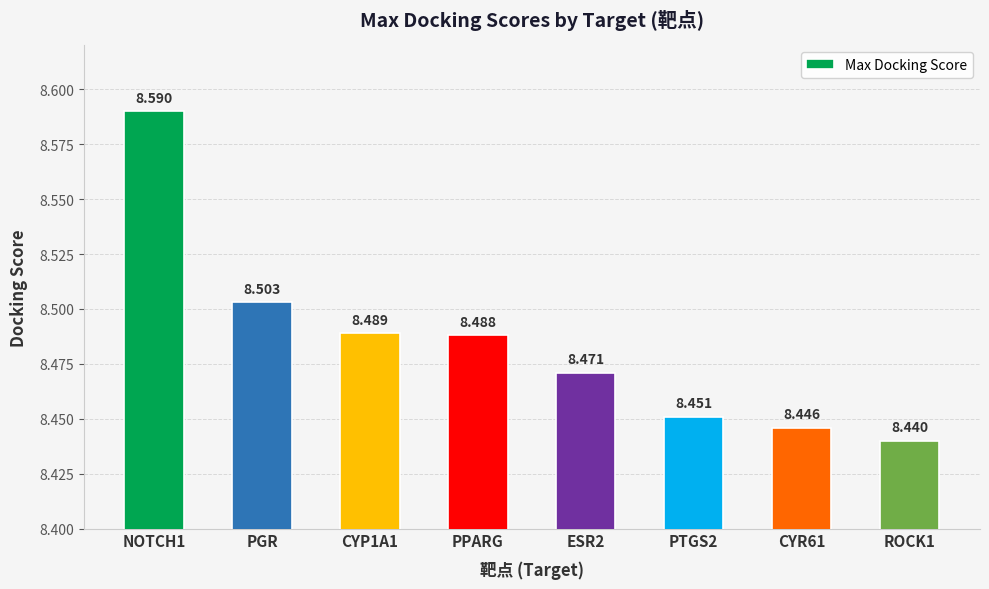

The chart shows a value of 8.5 at CYP1A1. True or false?

True